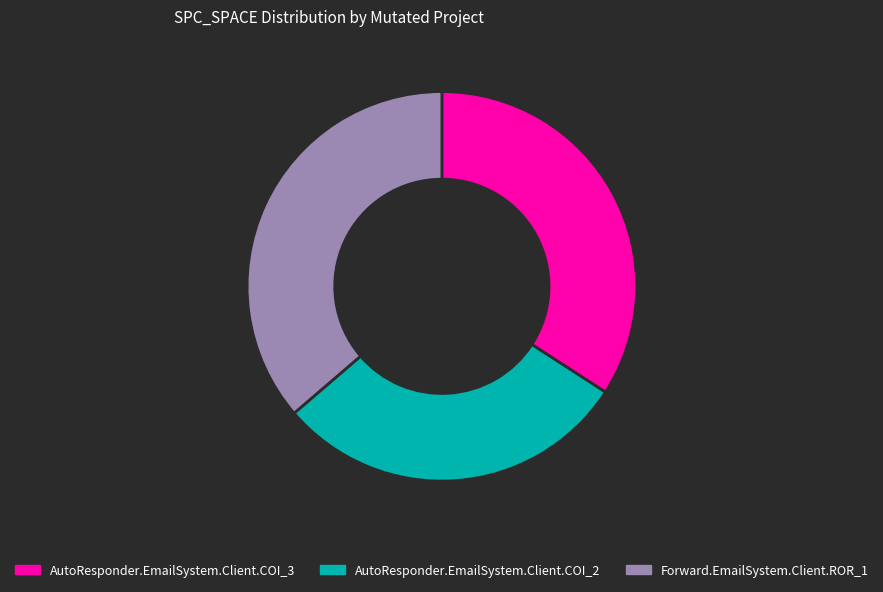

True or false: AutoResponder.EmailSystem.Client.COI_2 accounts for 30% of the total.

True